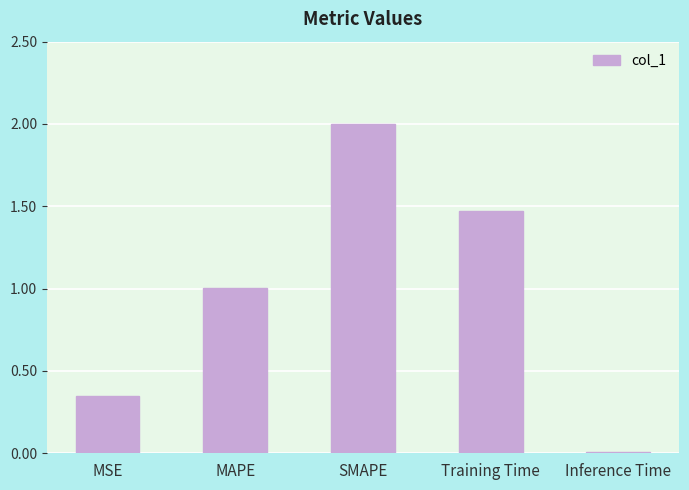

What is the difference between the maximum and minimum values?

2.0